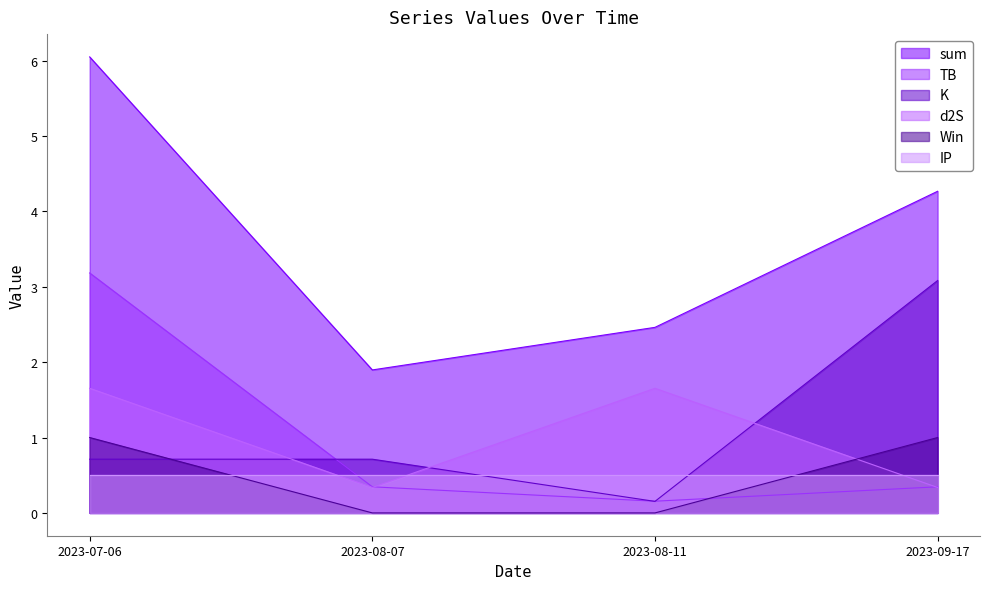

How many distinct data groups are displayed?

6